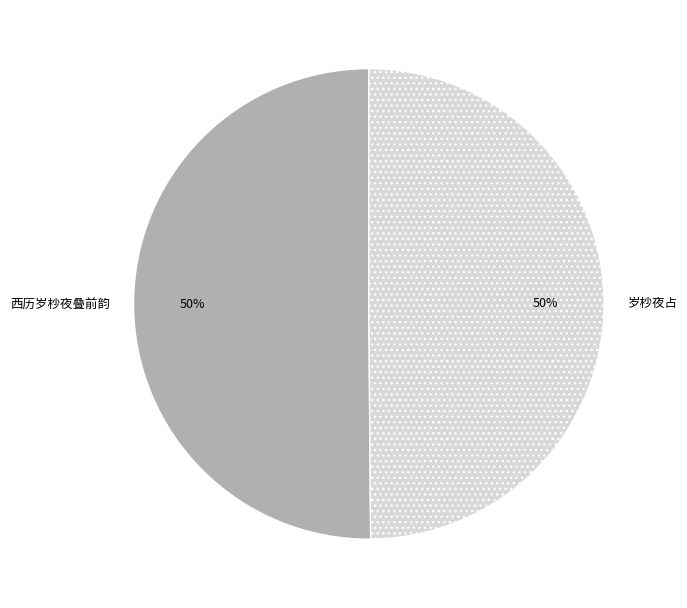

To the nearest percent, what portion does 西历岁杪夜叠前韵 represent?

50%